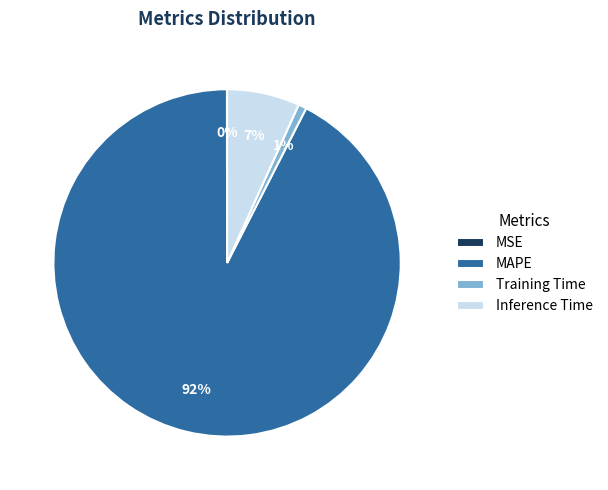

Is it true that MAPE is 92% of the pie?

True